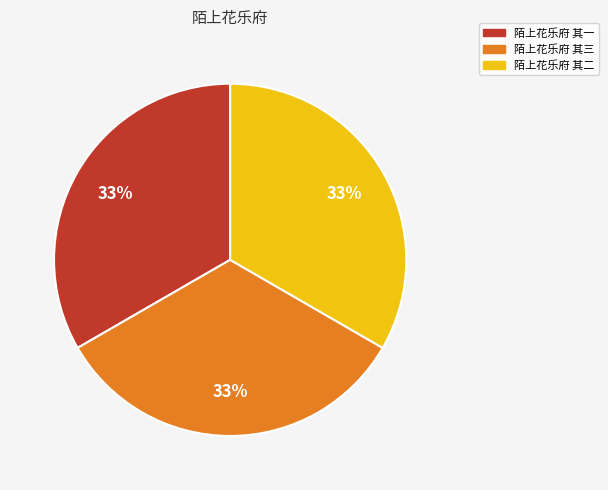

What is the ratio of the value at 陌上花乐府 其二 to the value at 陌上花乐府 其三?

1.0